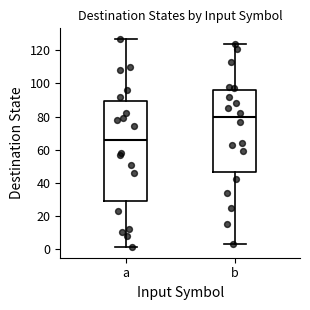

Reading left to right, transcribe this box plot: for each box, give where its median line is, the range the box spans, and where its two whiskers end, as read against the y-axis. The values are not printed on the chart, so give them approximately, as read against the axis.

a: median 66, box 28 to 90, whiskers 2 to 128
b: median 80, box 46 to 96, whiskers 4 to 124